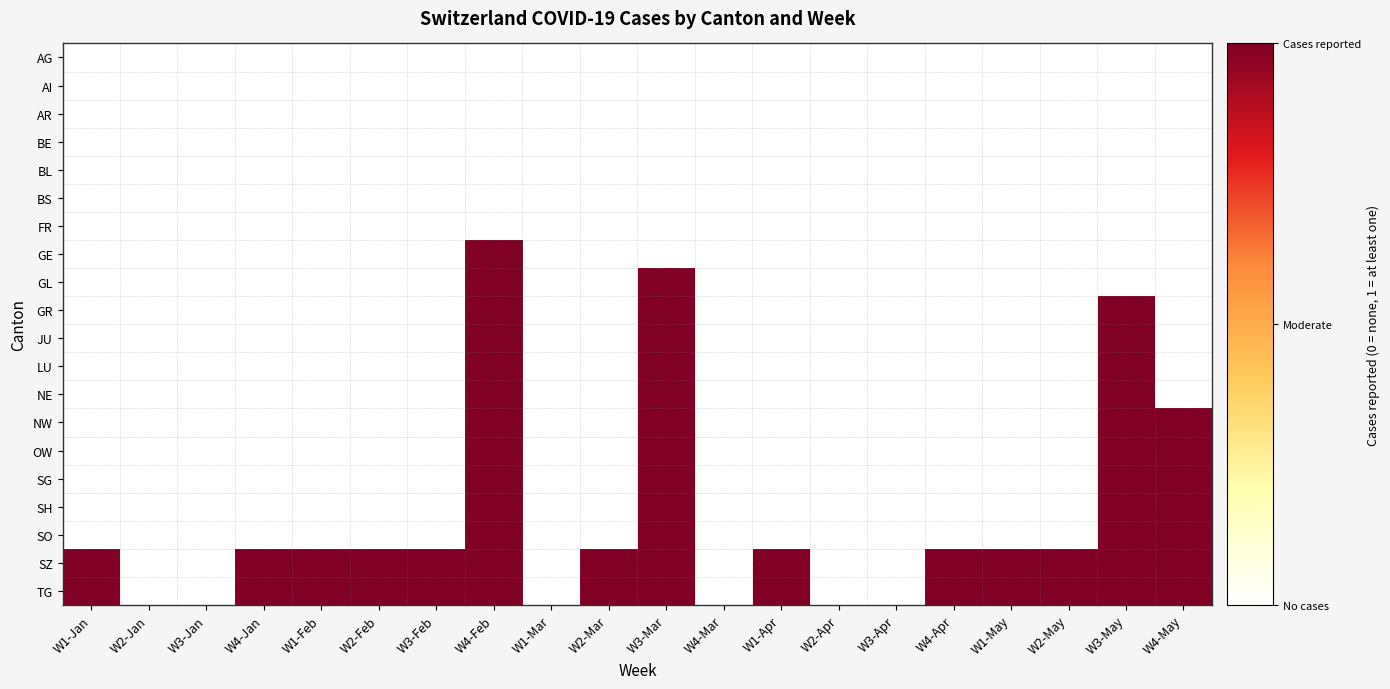

Which series has the largest total across all categories?

SZ